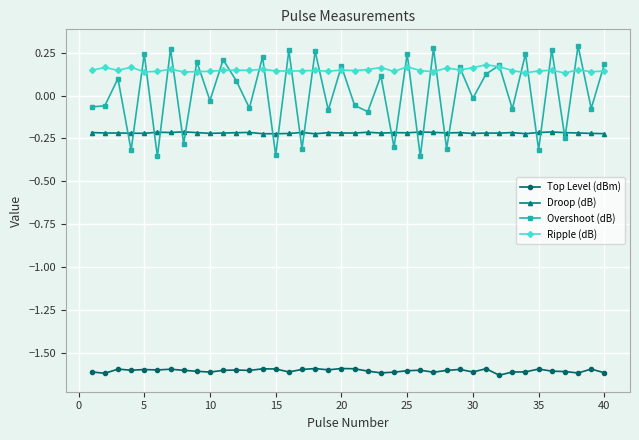

Rank the series by their maximum value, from lowest to highest.

Top Level (dBm), Droop (dB), Ripple (dB), Overshoot (dB)